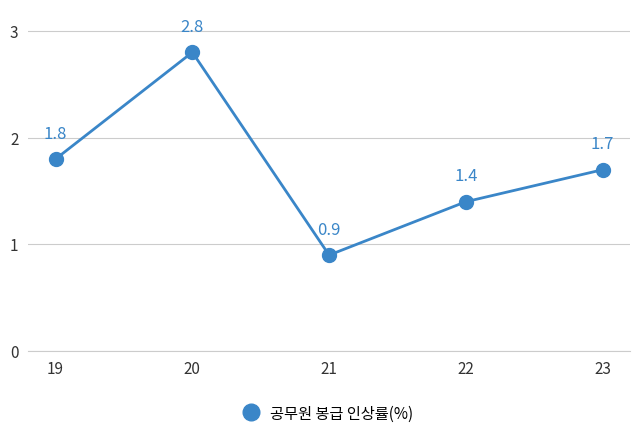

What is the value of the 5th point from the left?

1.7